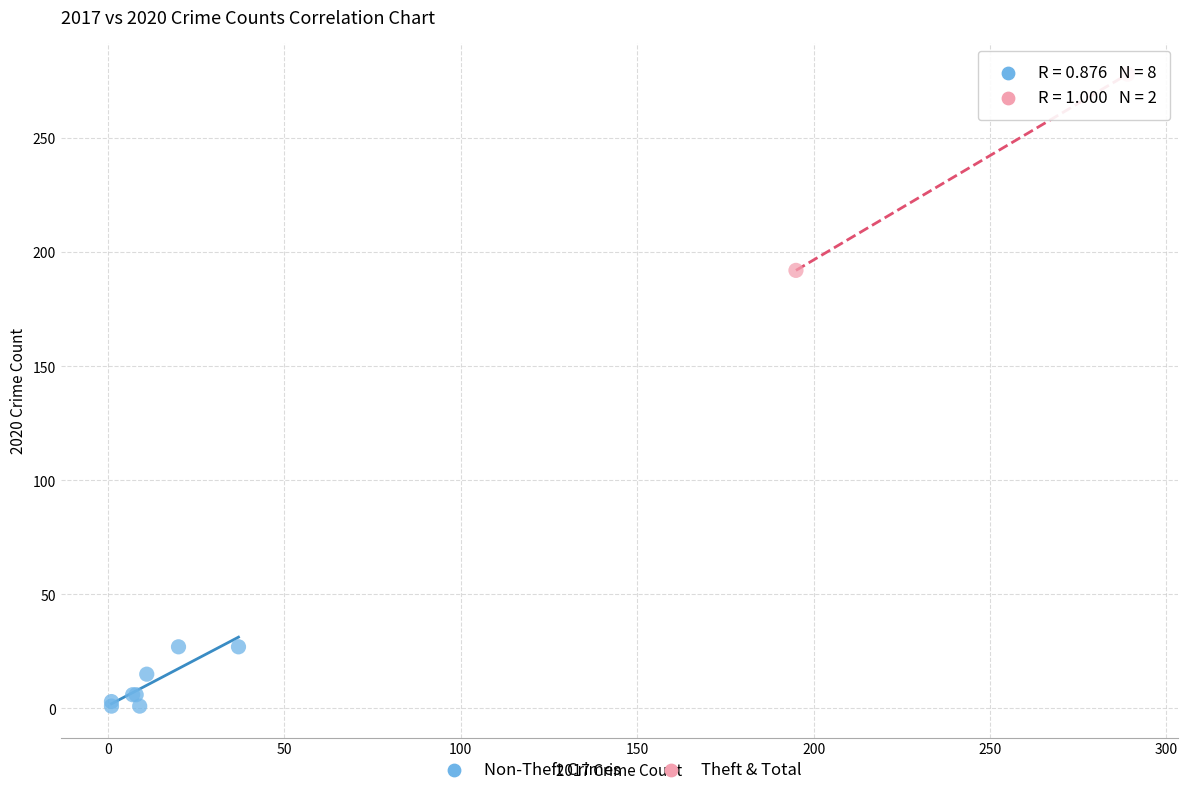

Which series reaches the minimum Y coordinate?

Non-Theft Crimes